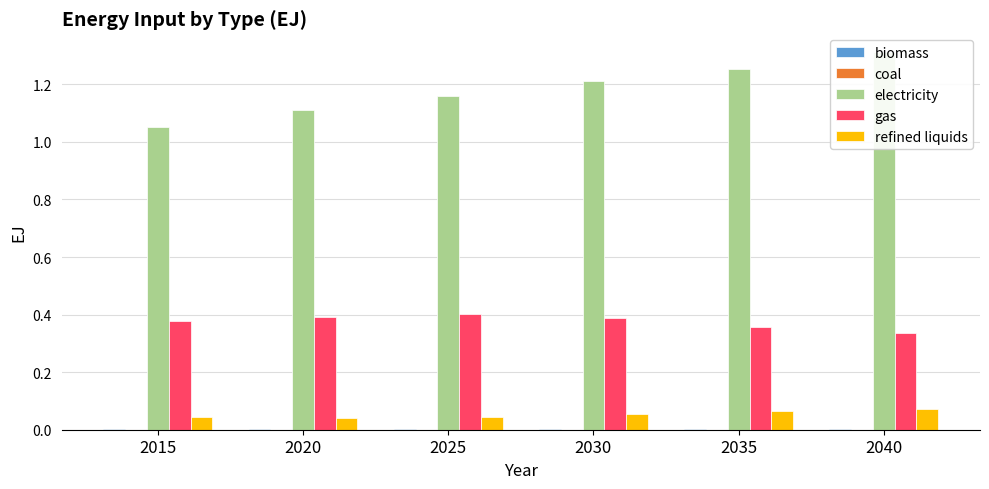

List the labels in order of electricity value, largest first.

2040, 2035, 2030, 2025, 2020, 2015